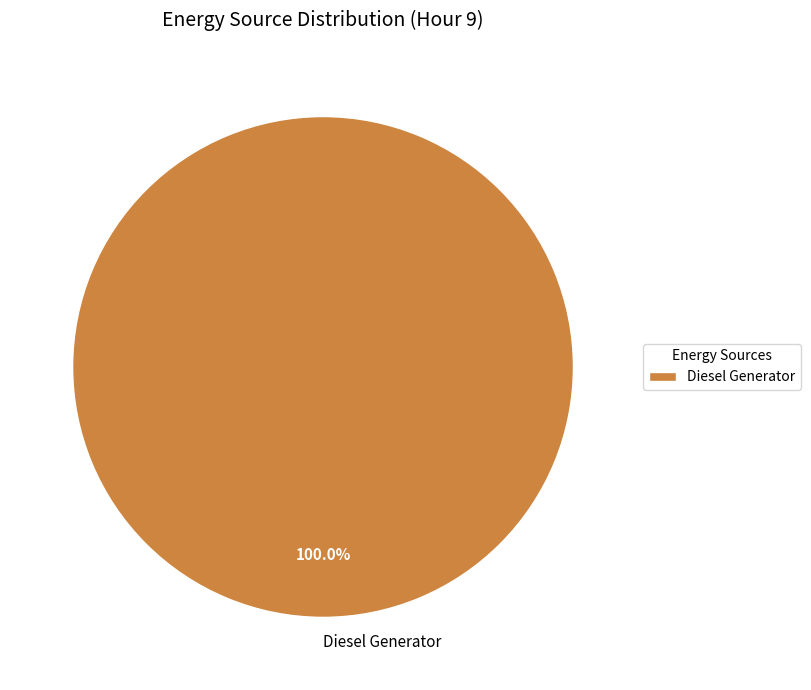

Which slice represents more than half of the pie?

Diesel Generator